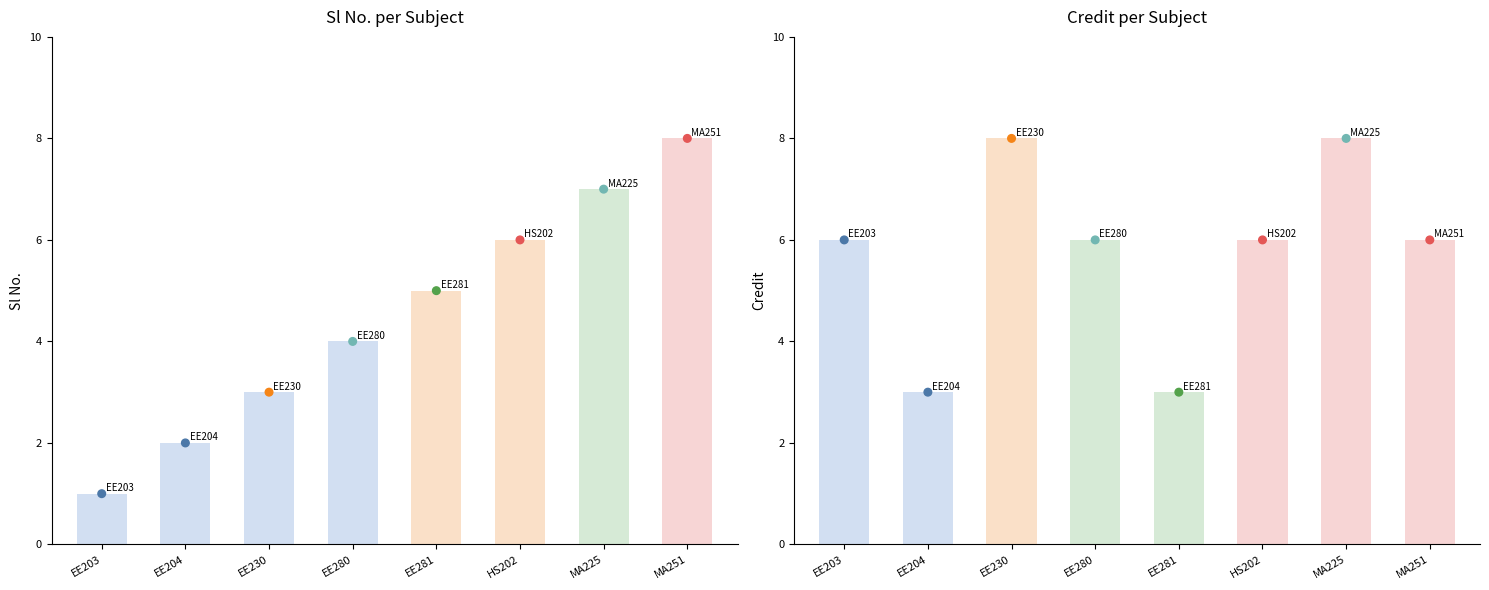

Which series has the largest total across all categories?

Credit